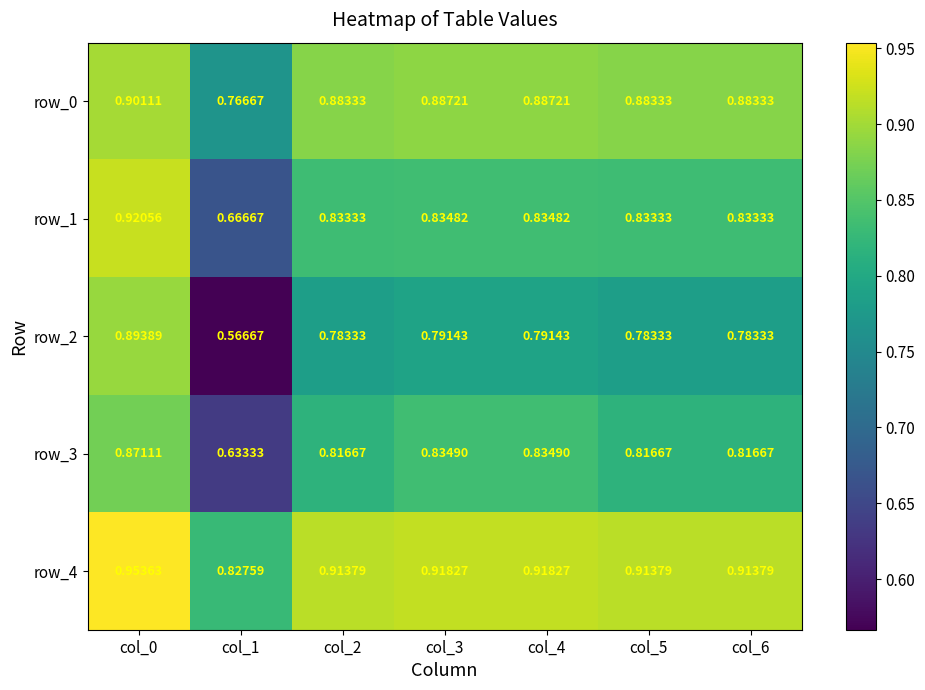

Which series has the largest total across all categories?

row_4